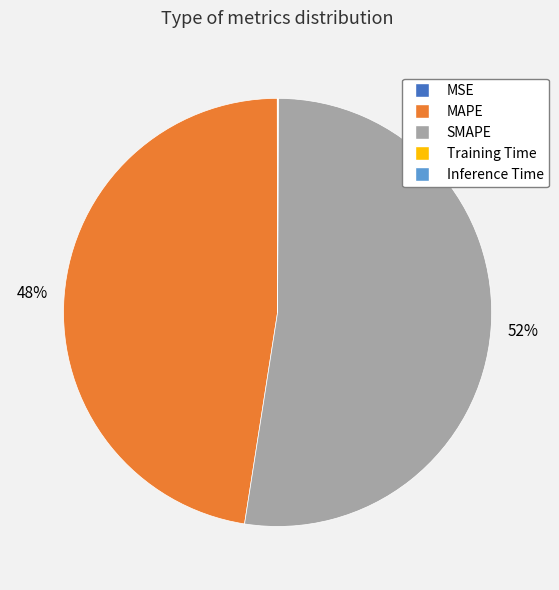

To the nearest percent, what is the average slice percentage?

20%